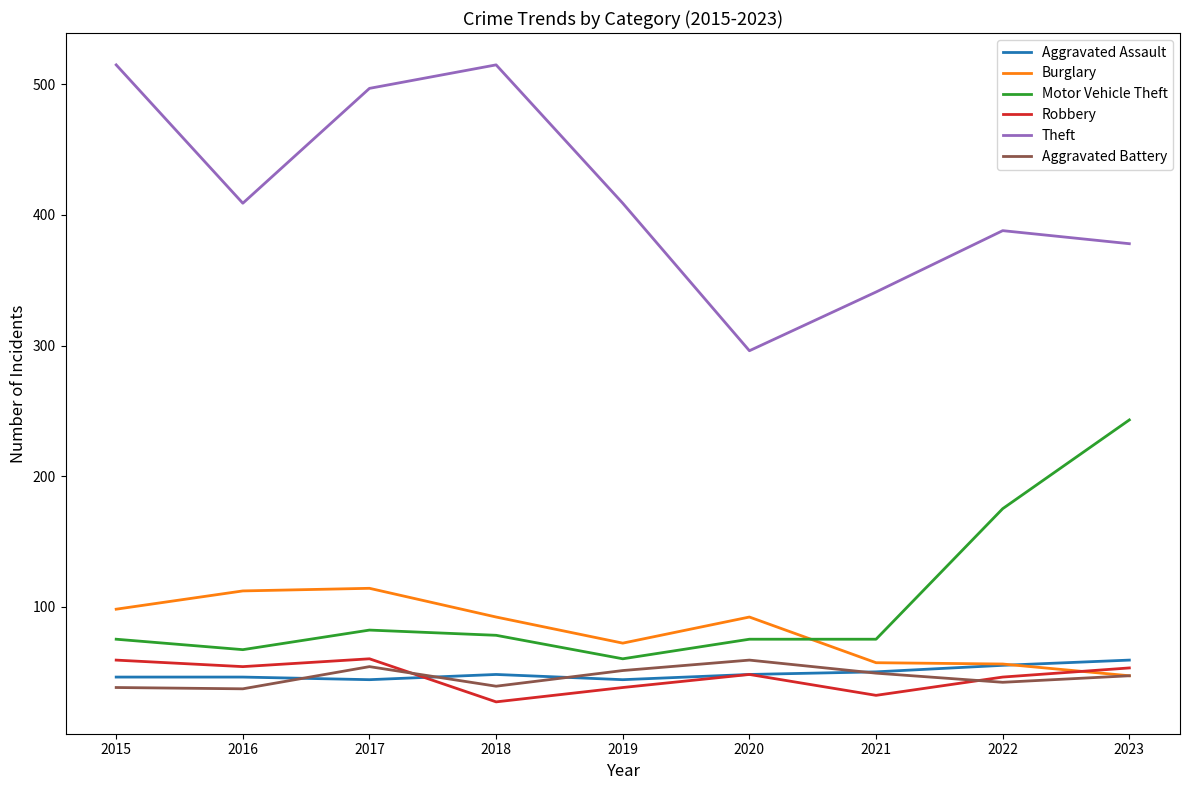

At 2015, list the series in order from smallest to largest.

Aggravated Battery, Aggravated Assault, Robbery, Motor Vehicle Theft, Burglary, Theft